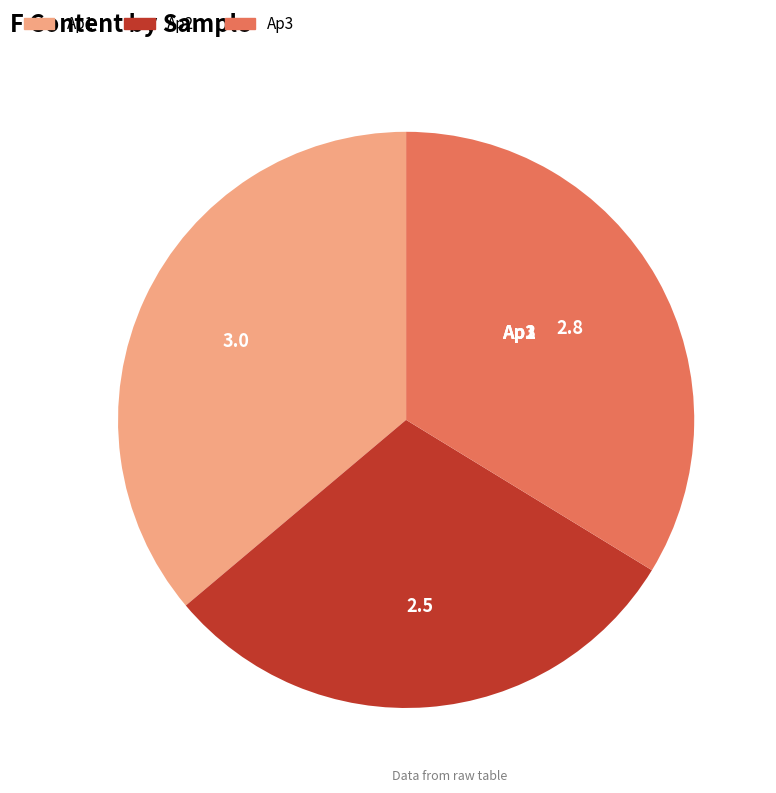

What is the ratio of the value at Ap1 to the value at Ap2?

1.2